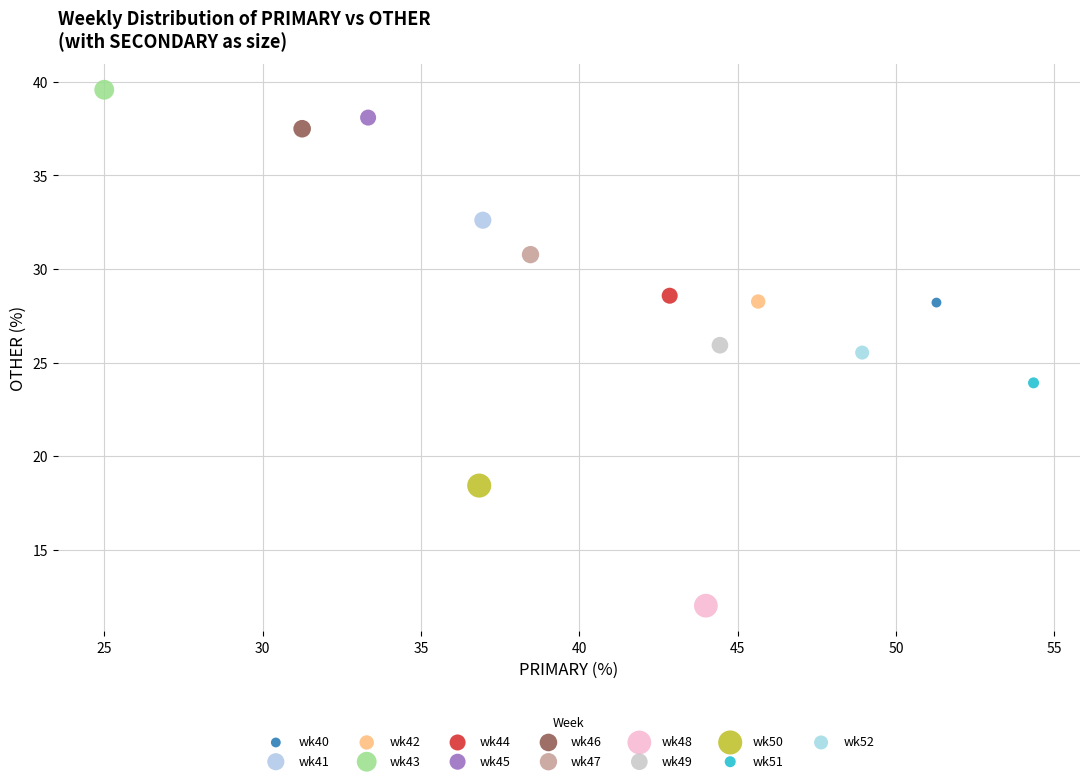

What are all the series names shown in the legend?

wk40, wk41, wk42, wk43, wk44, wk45, wk46, wk47, wk48, wk49, wk50, wk51, wk52